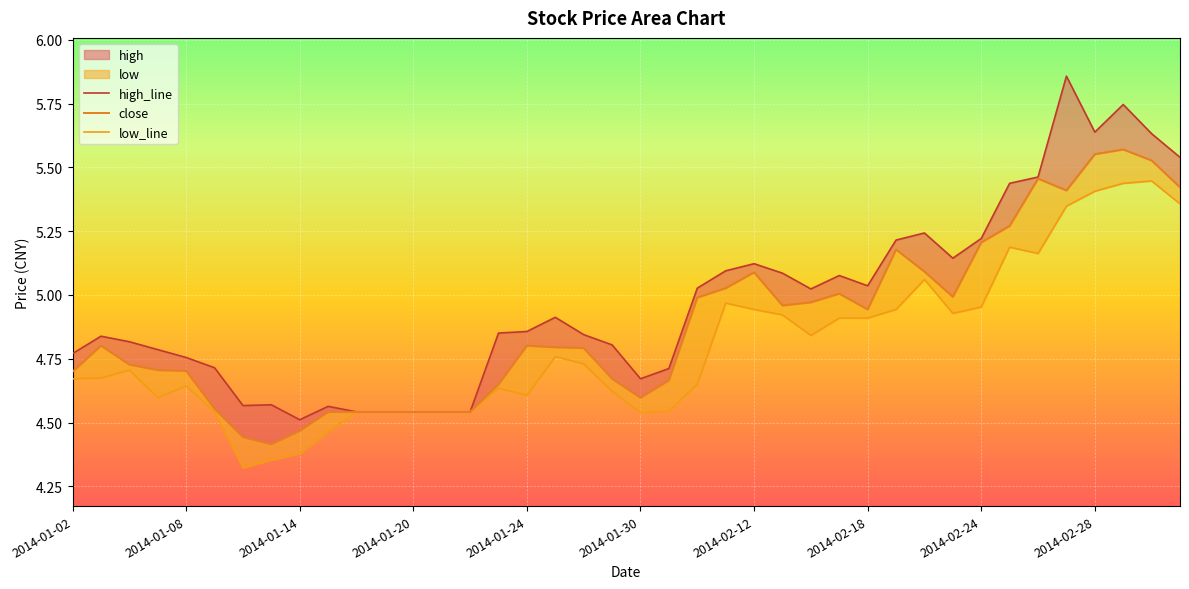

Rank the series by their maximum value, from lowest to highest.

low, close, high